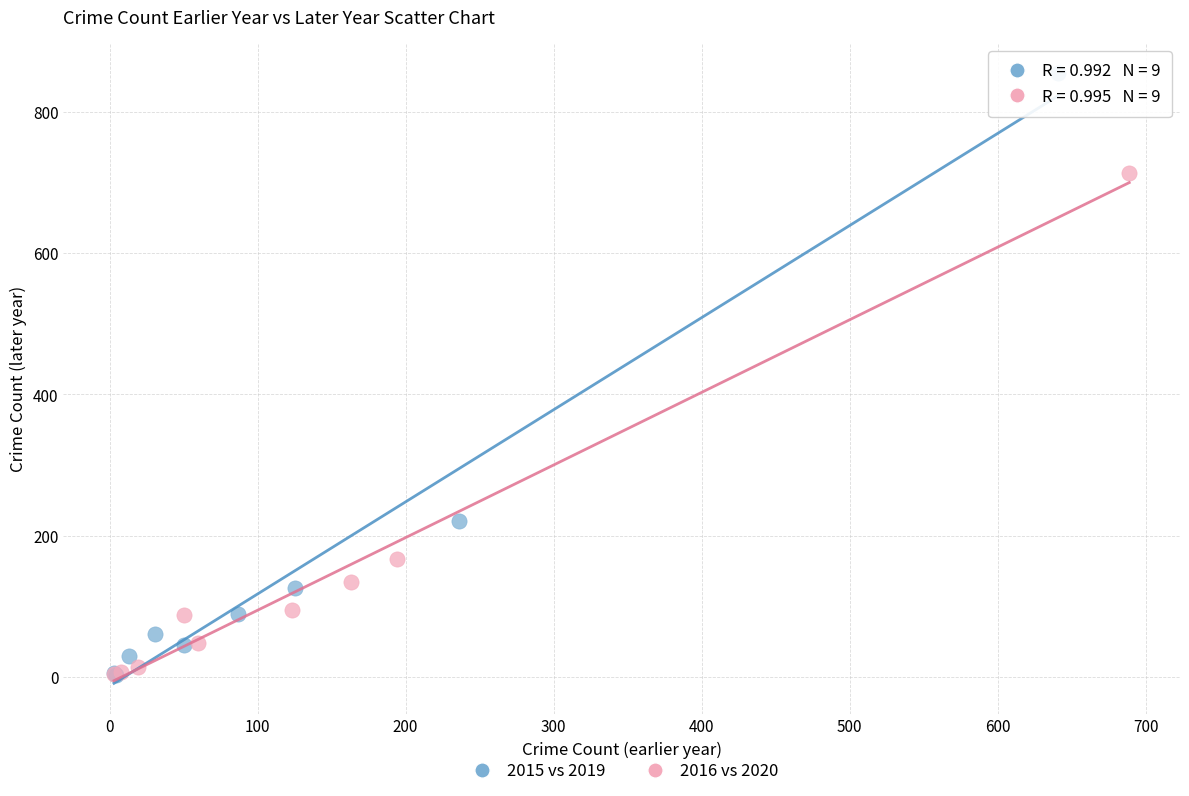

What are all the series names shown in the legend?

2015 vs 2019, 2016 vs 2020